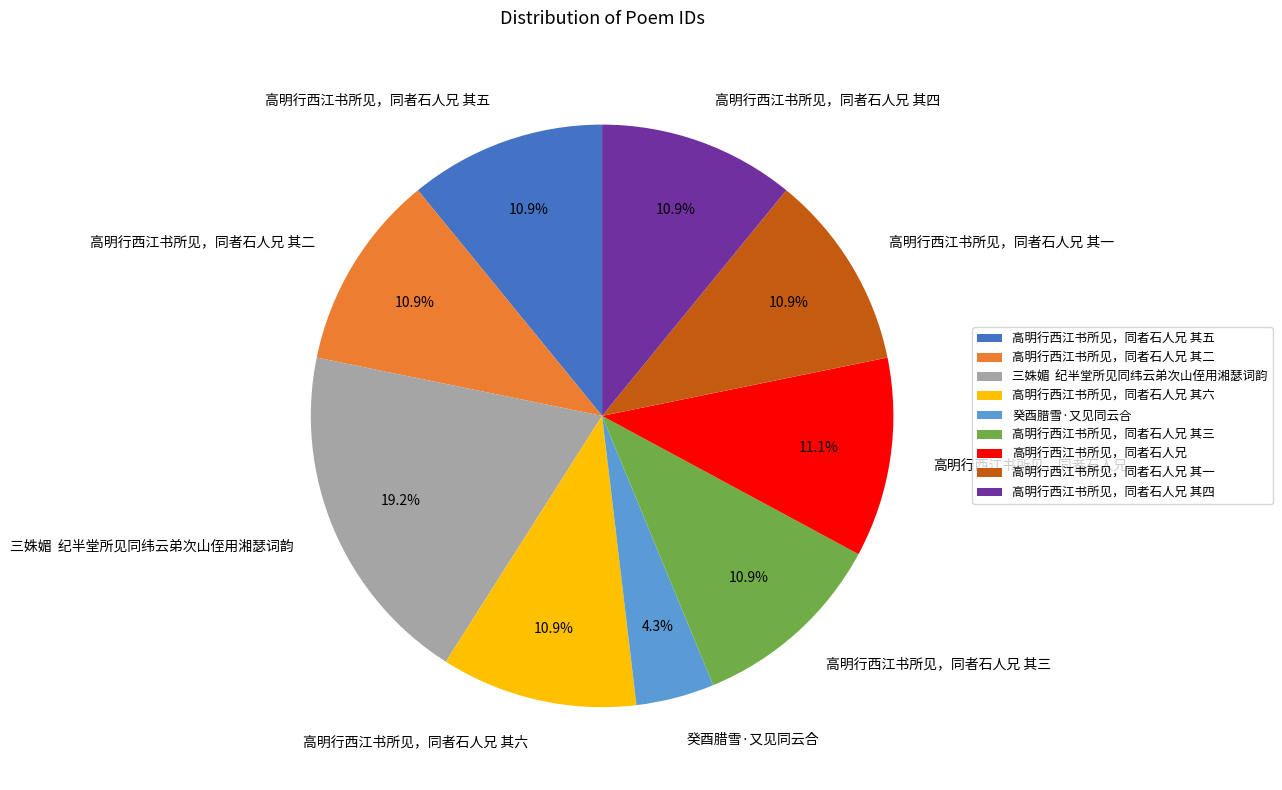

Does any single category account for the majority?

No